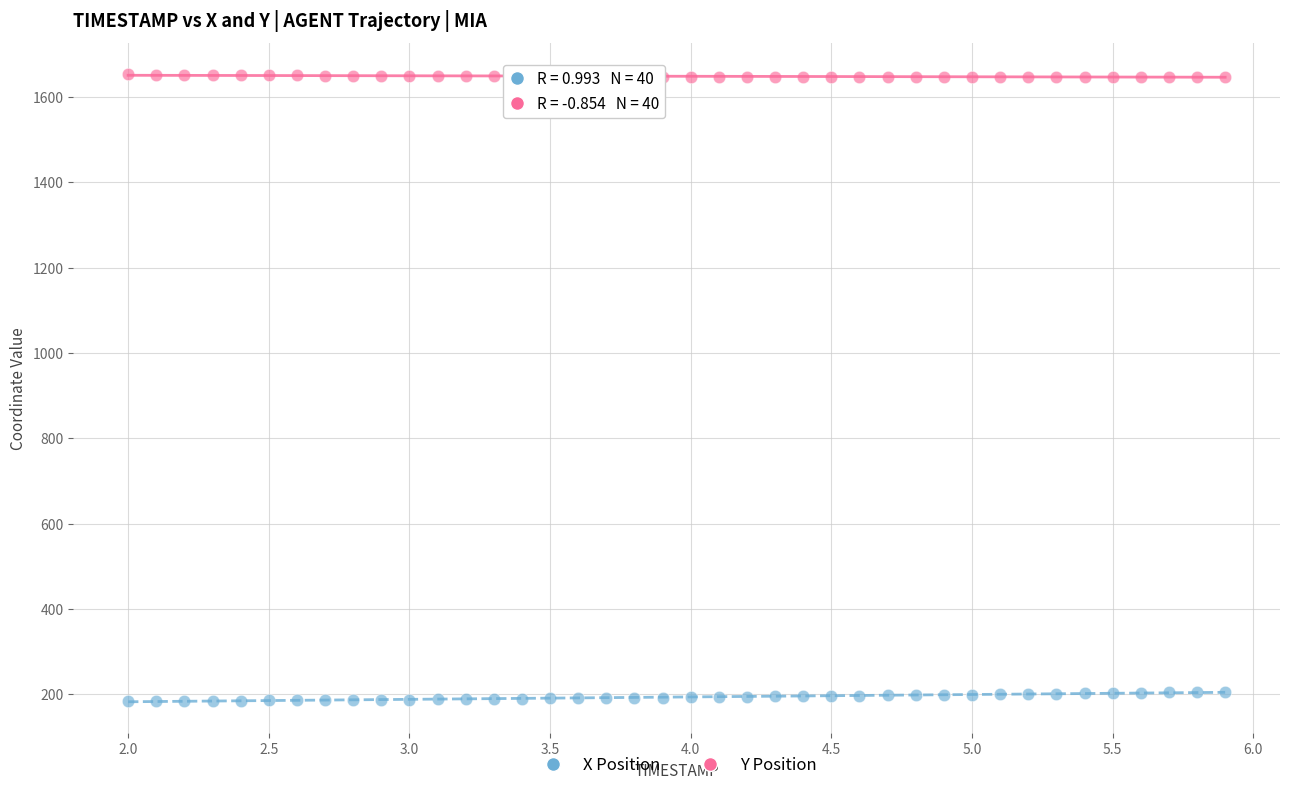

Which series contains the lowest Y value?

X Position